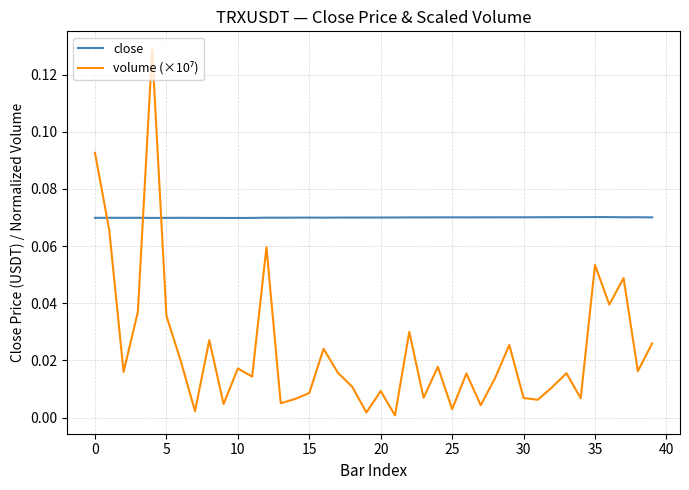

Which series has the largest total across all categories?

close